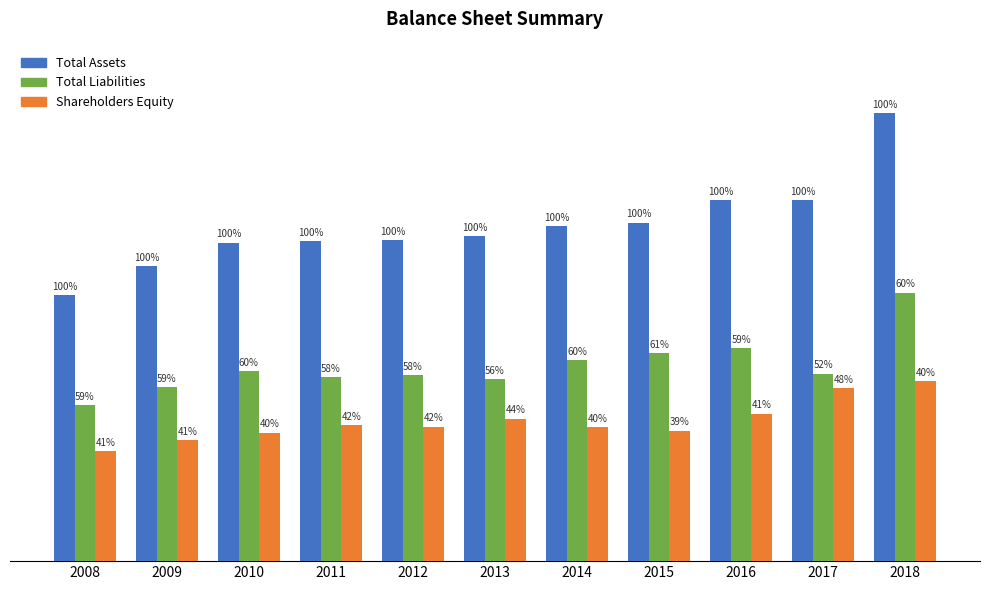

Are the bars horizontal?

No